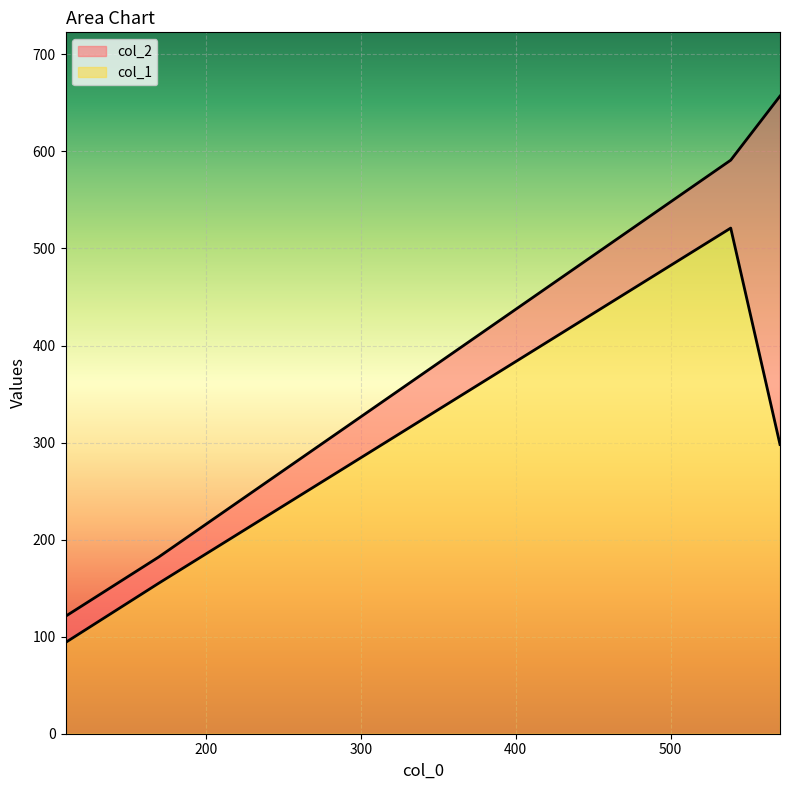

What position from the left is 538.9230769230769?

3